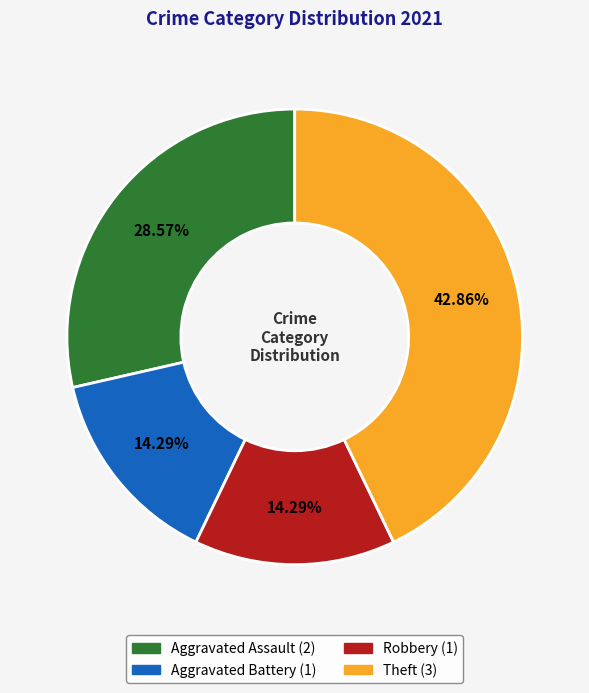

What is the largest slice in the pie chart?

Theft